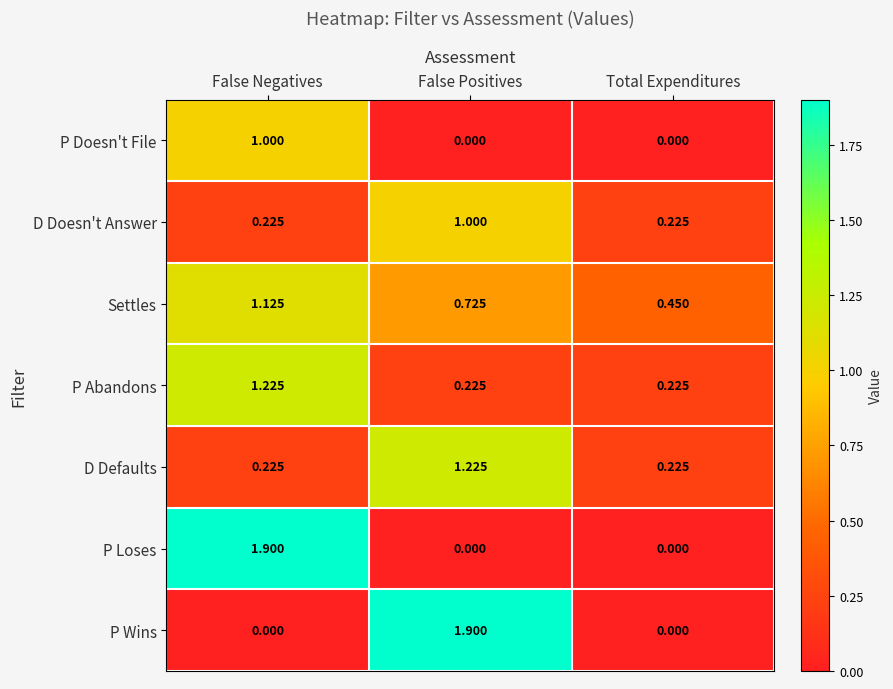

How many categories are shown in the chart?

3